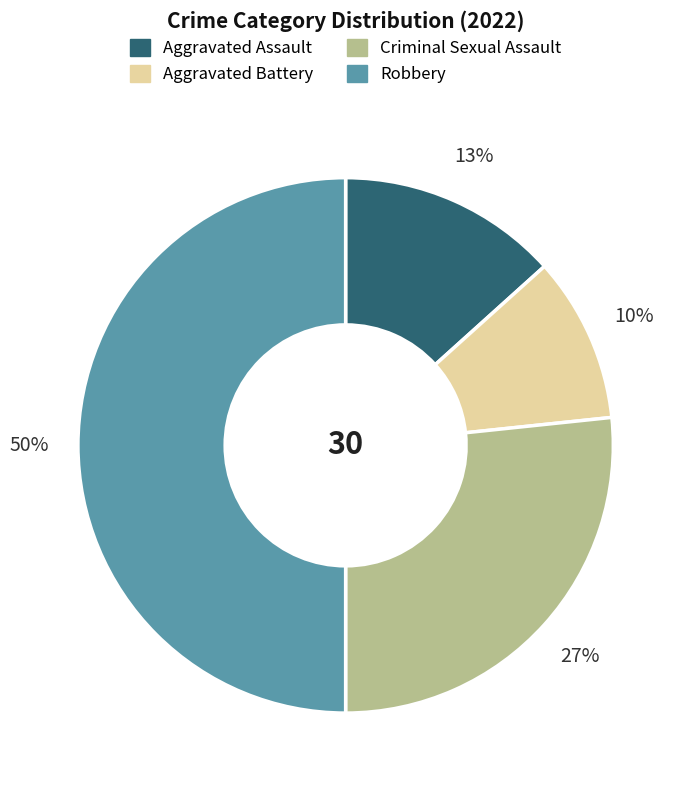

Combined, do Aggravated Battery and Robbery account for over 50%?

Yes